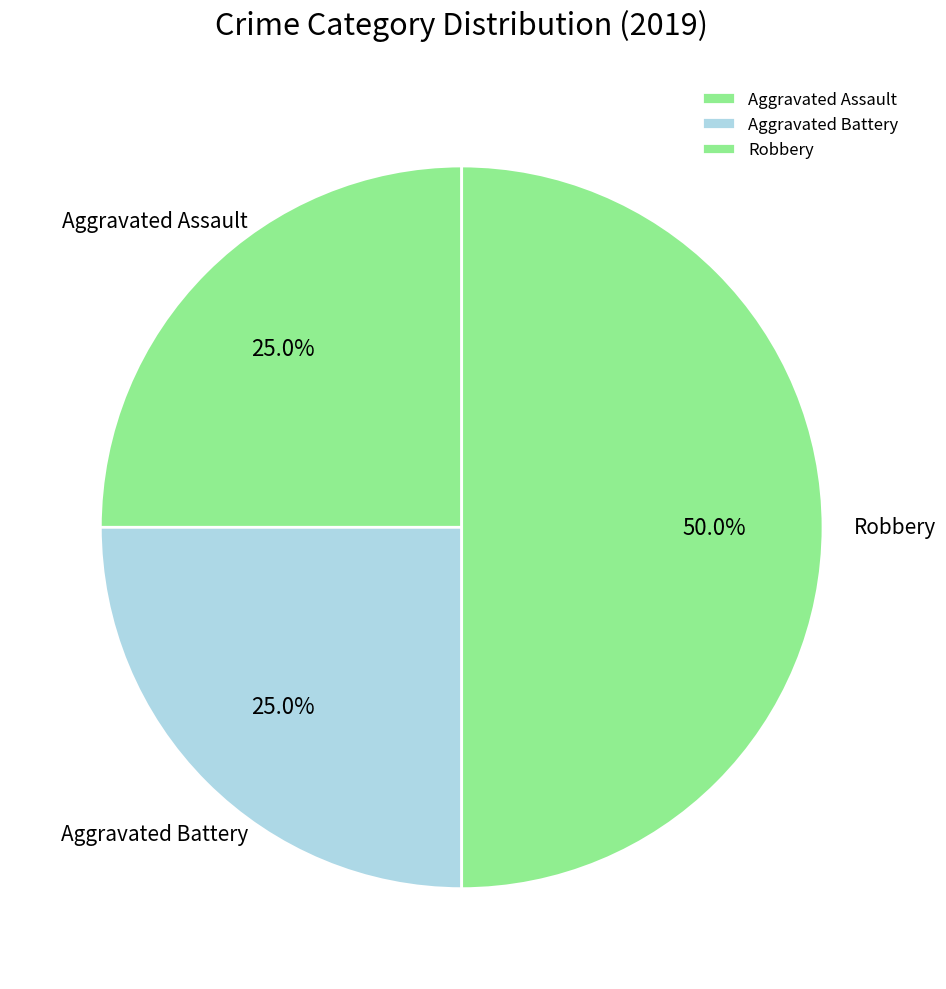

Approximately how many times larger is the value at Aggravated Battery compared to Aggravated Assault?

1.0